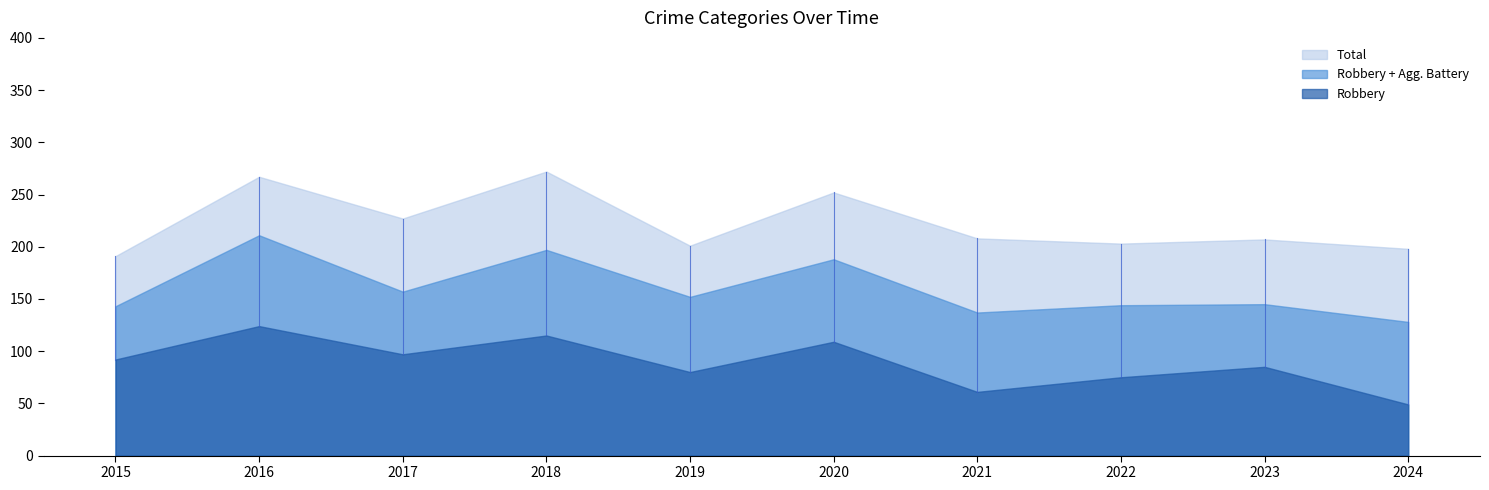

True or false: Homicide and Total cross at least once.

False